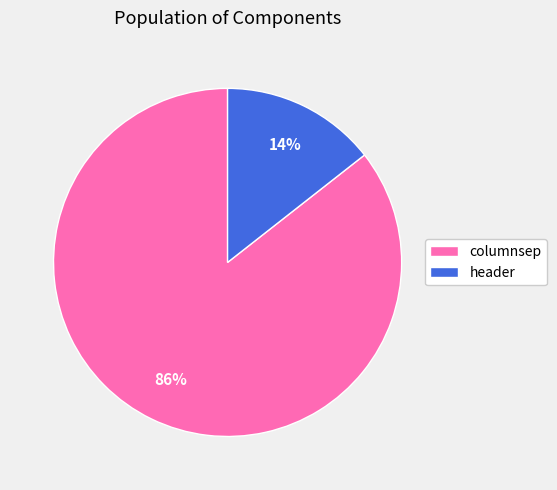

To the nearest percent, what portion does columnsep represent?

86%